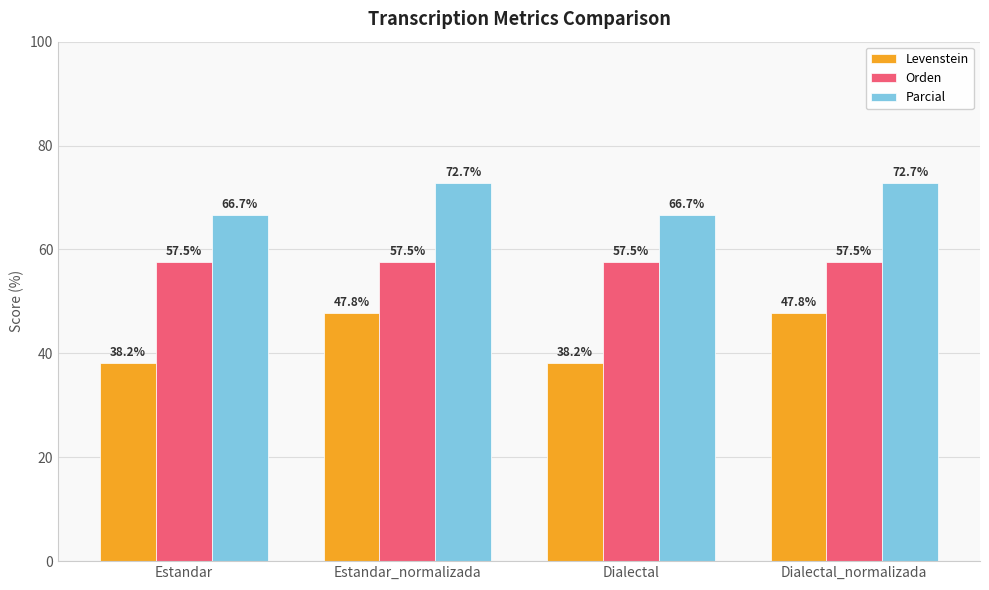

Which series has the largest total across all categories?

Parcial